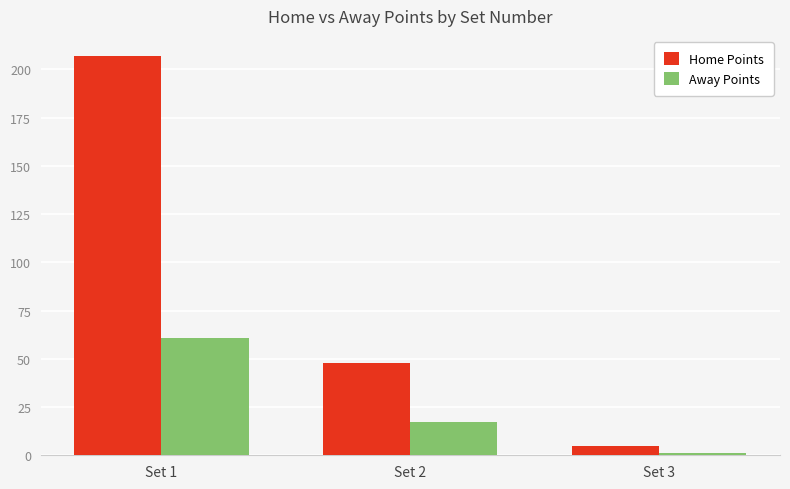

What are all the series names shown in the legend?

Home Points, Away Points